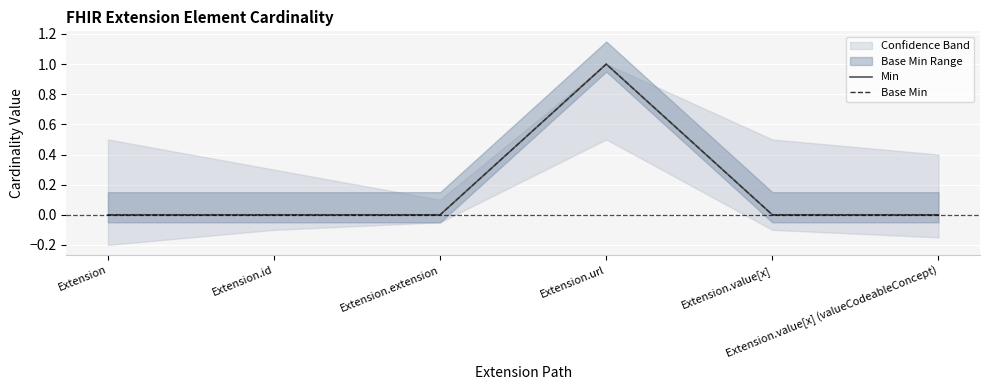

What is the label of the 4th point from the right?

Extension.extension